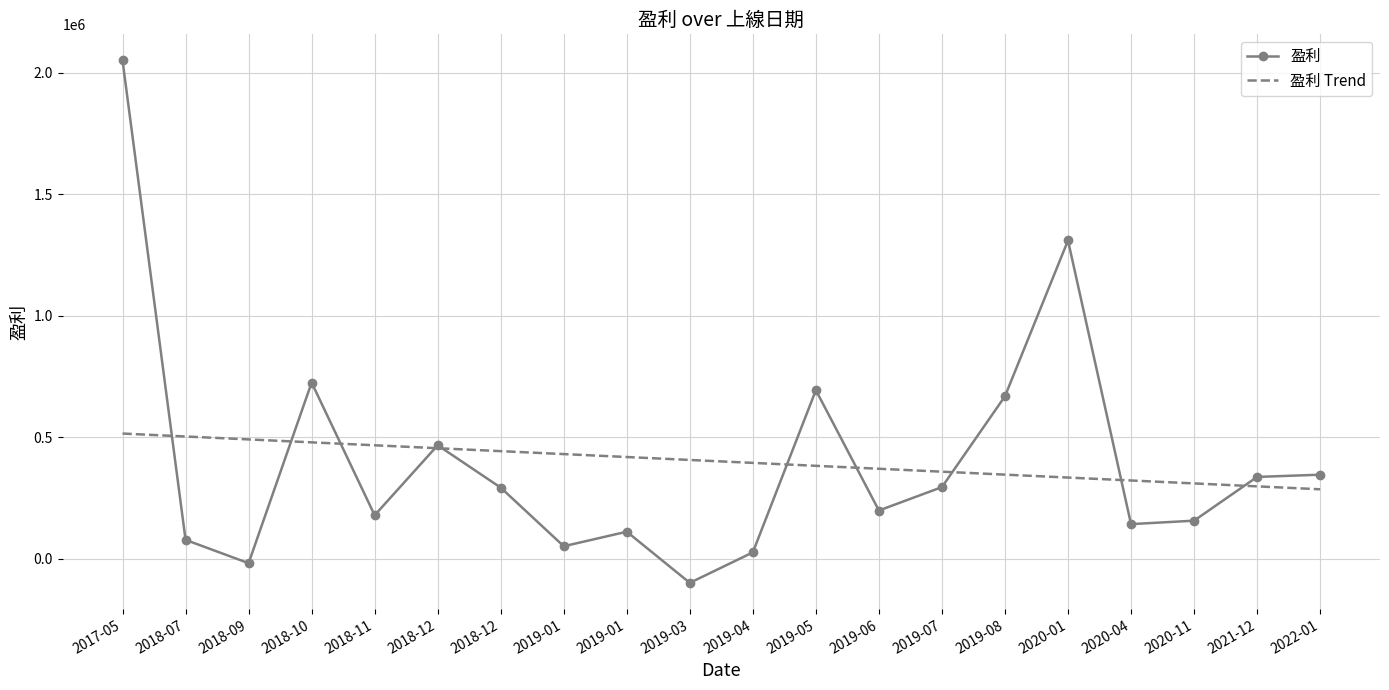

Which series has the widest spread of values?

盈利